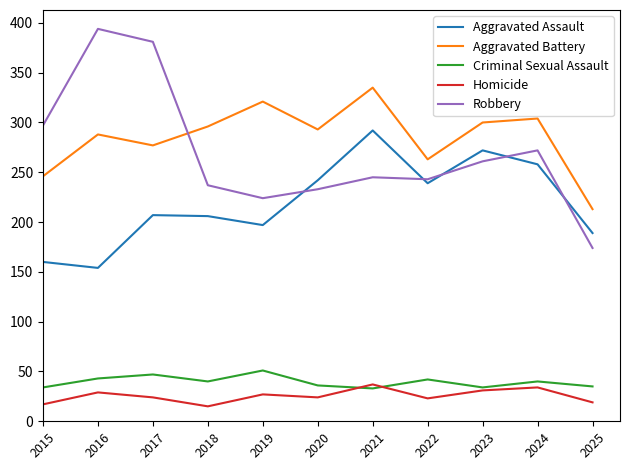

Between which two adjacent categories do Robbery and Aggravated Assault first intersect?

2019 and 2020